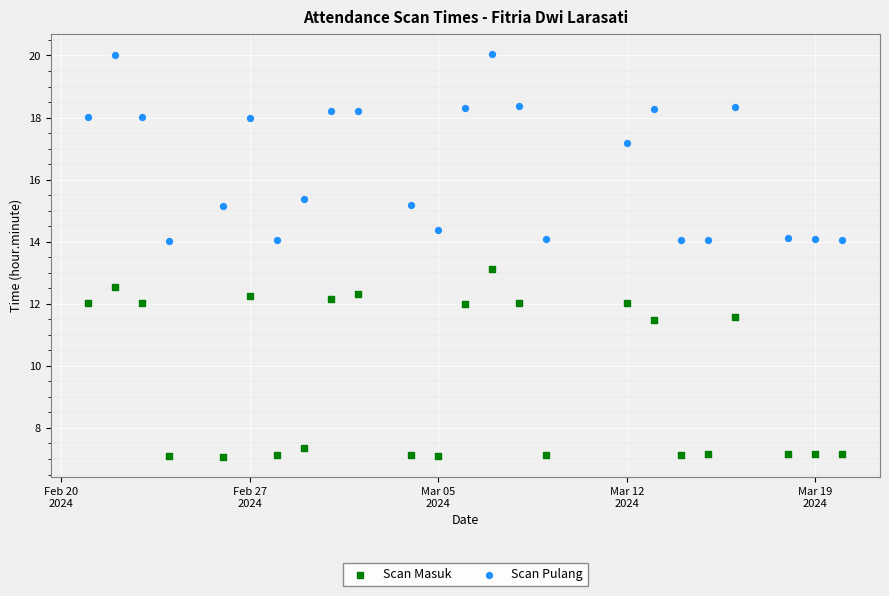

Which series reaches the maximum Y coordinate?

Scan Pulang